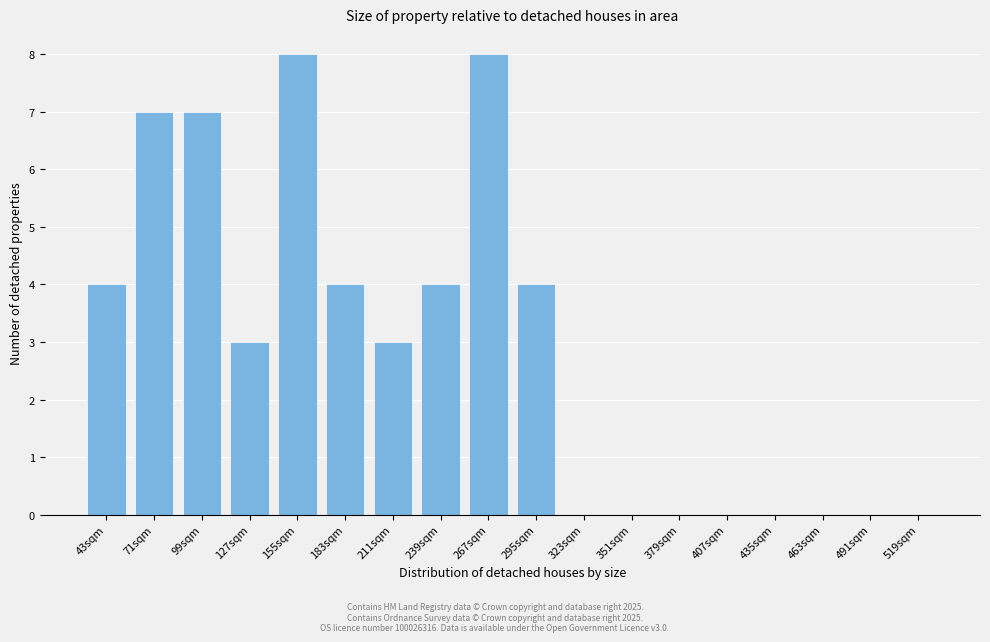

Reading right to left, list all the values displayed in this chart.

519sqm=0	491sqm=0	463sqm=0	435sqm=0	407sqm=0	379sqm=0	351sqm=0	323sqm=0	295sqm=4	267sqm=8	239sqm=4	211sqm=3	183sqm=4	155sqm=8	127sqm=3	99sqm=7	71sqm=7	43sqm=4